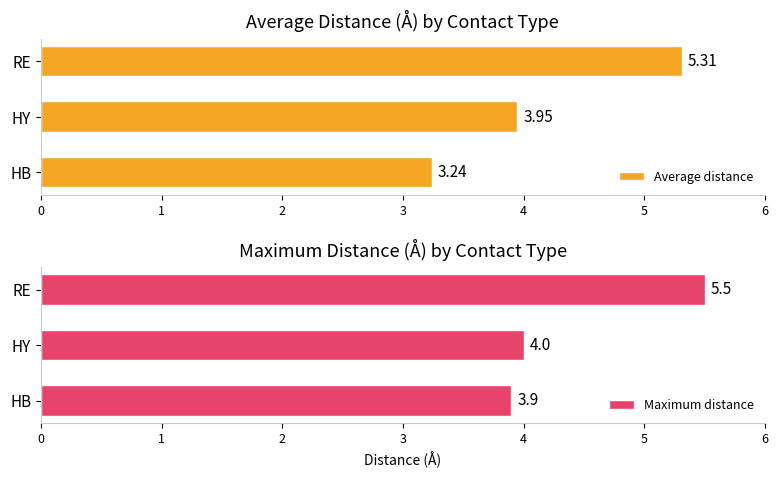

Which series has the widest spread of values?

Average distance